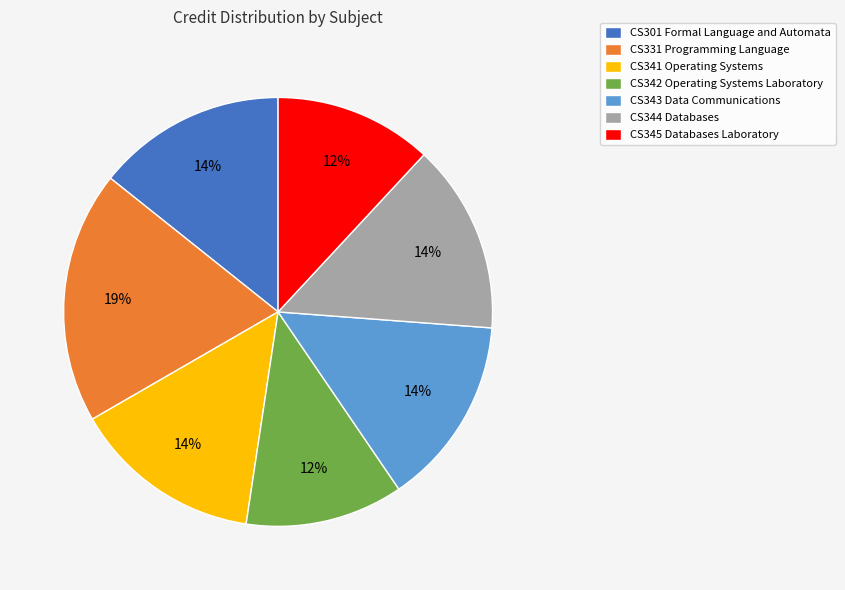

To the nearest percent, what portion does CS344 Databases represent?

14%